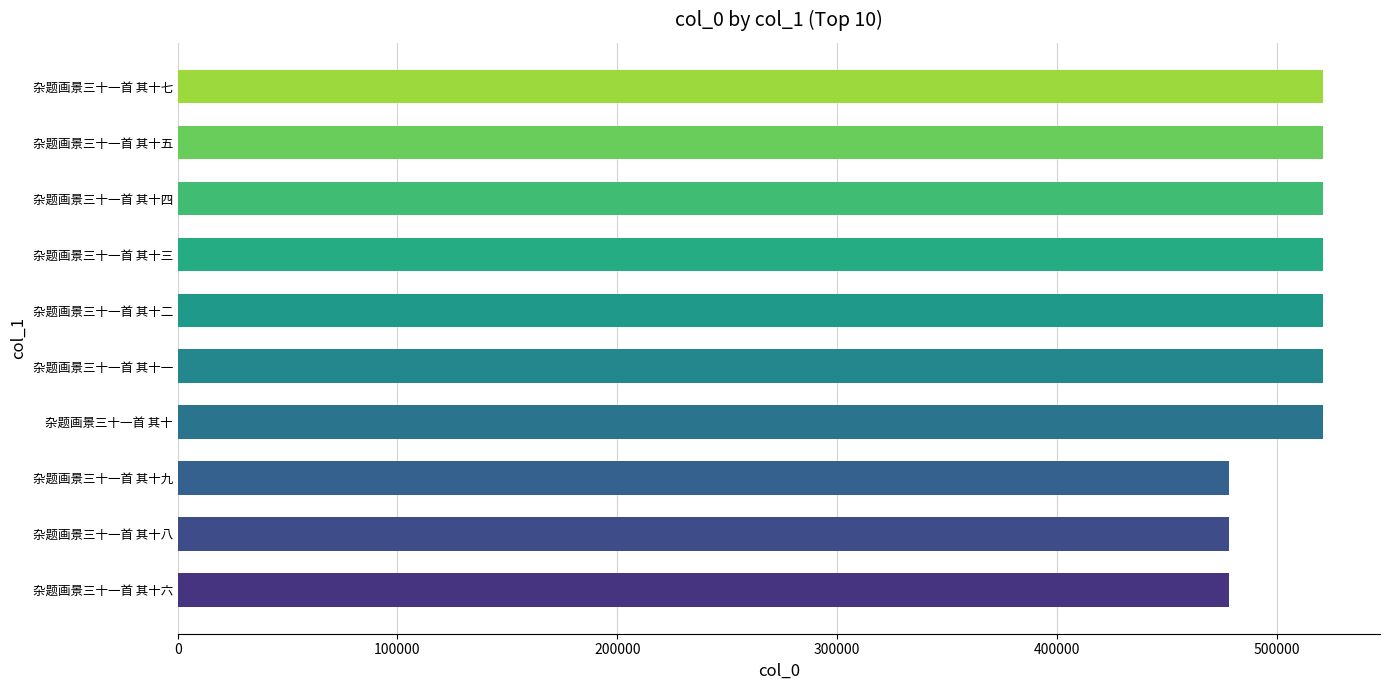

What is the smallest value displayed?

478340